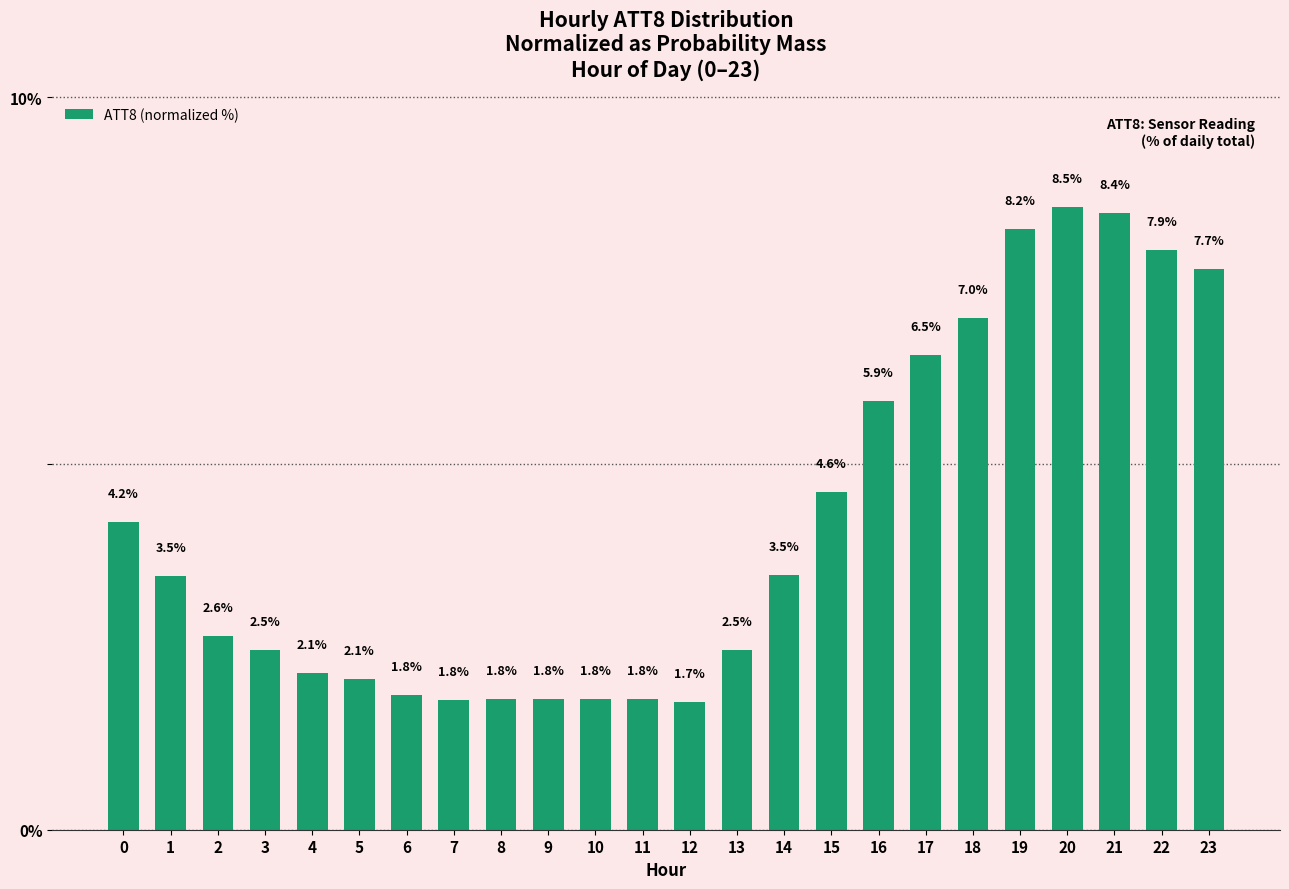

Which category has the lowest value across all series?

12